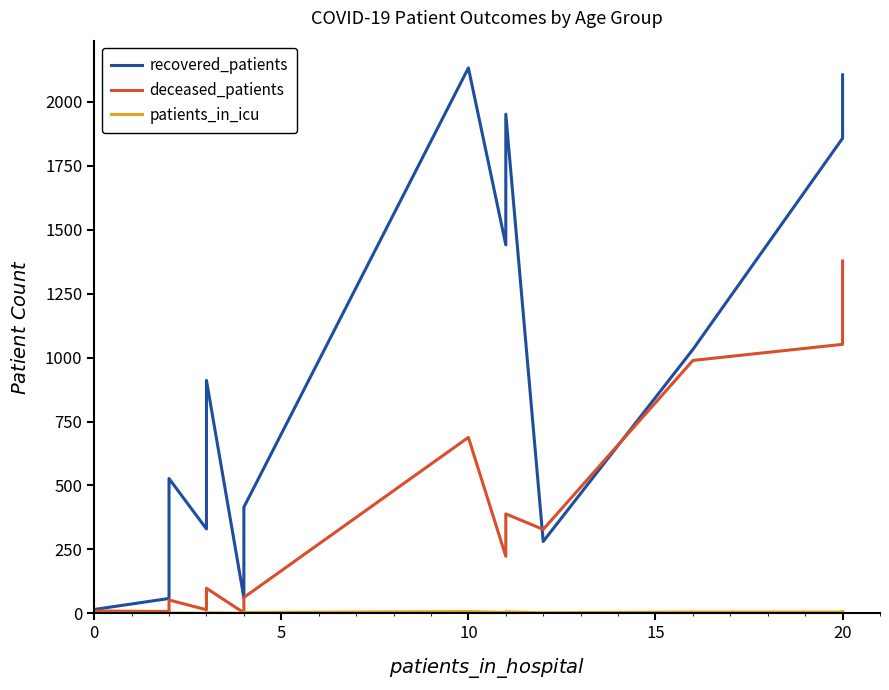

At how many categories does at least one series exceed 293?

11